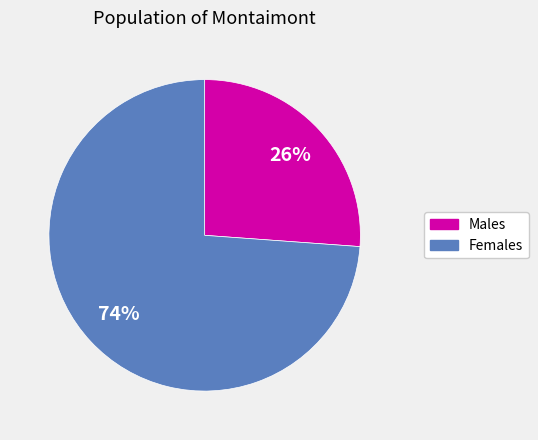

To the nearest percent, what is the difference between the largest and smallest slice percentages?

48%